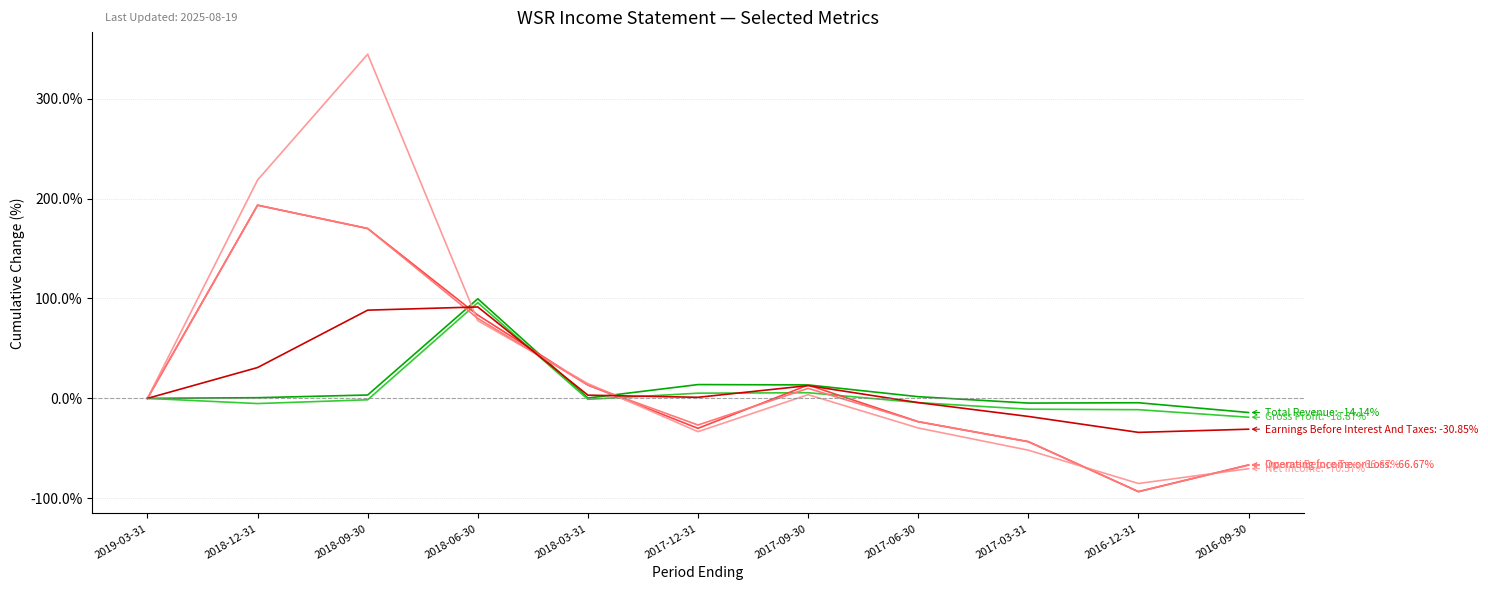

What is the total value across all series at 2018-06-30?

528.0